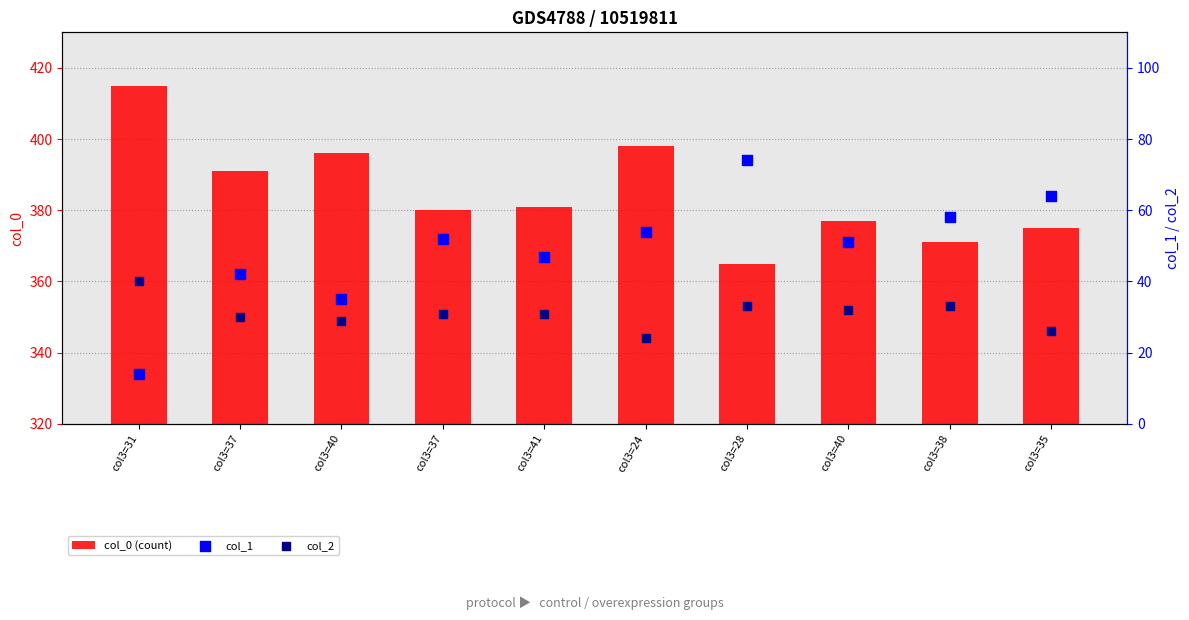

At which category is the sum across all series the highest?

col3=24